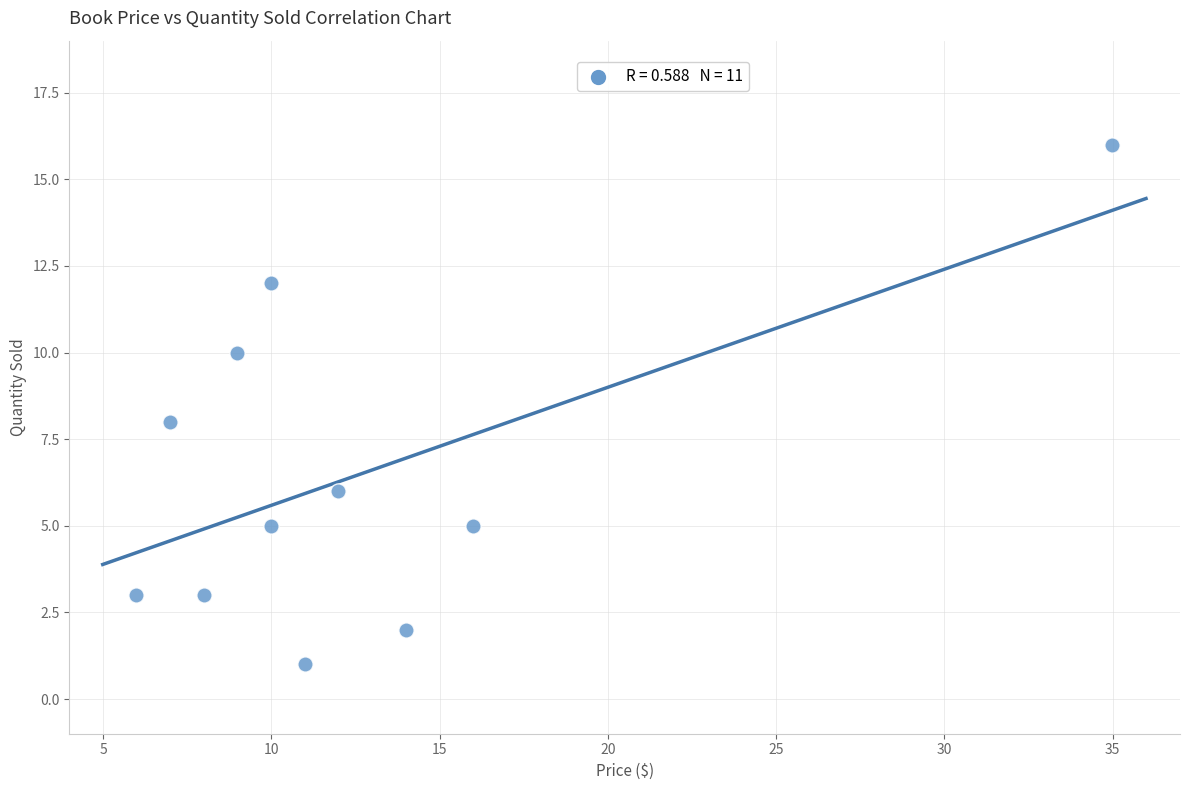

What is the range of Y values (max minus min)?

15